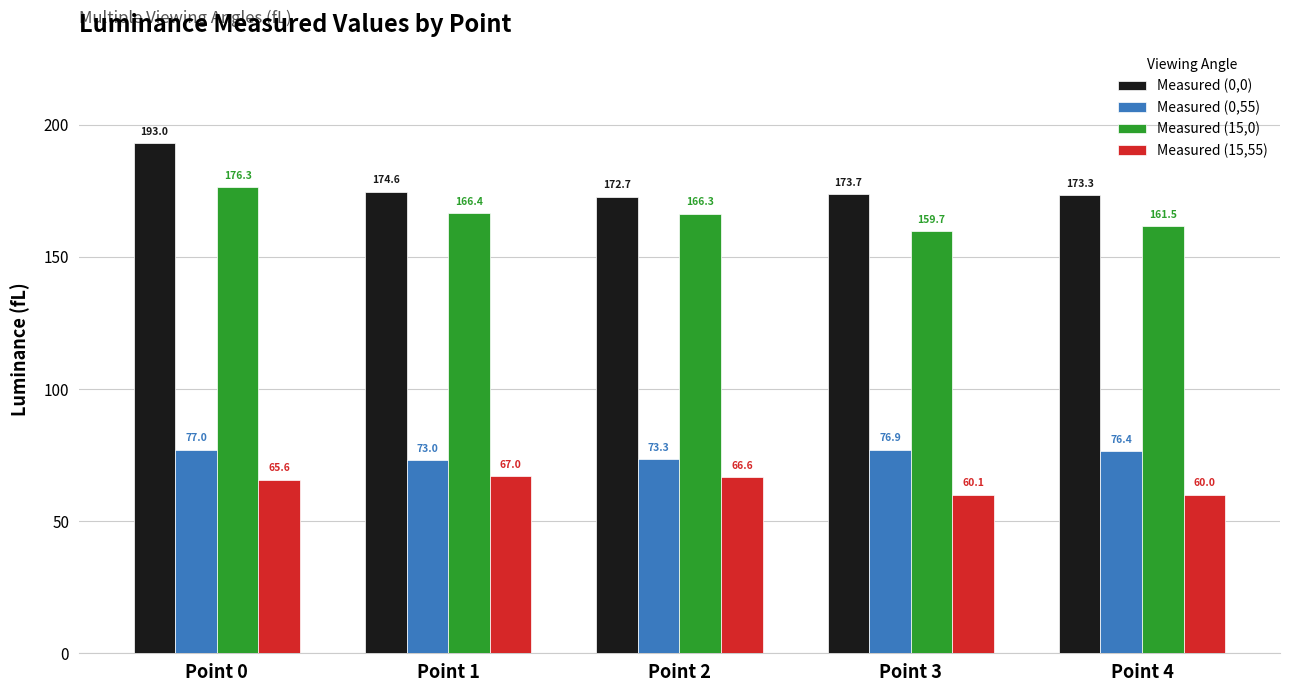

What is the difference between the maximum and minimum values in the Measured (15,55) series?

7.0